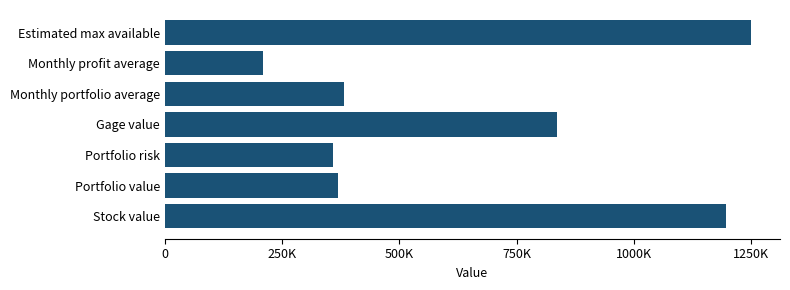

What is the smallest value displayed?

208163.0